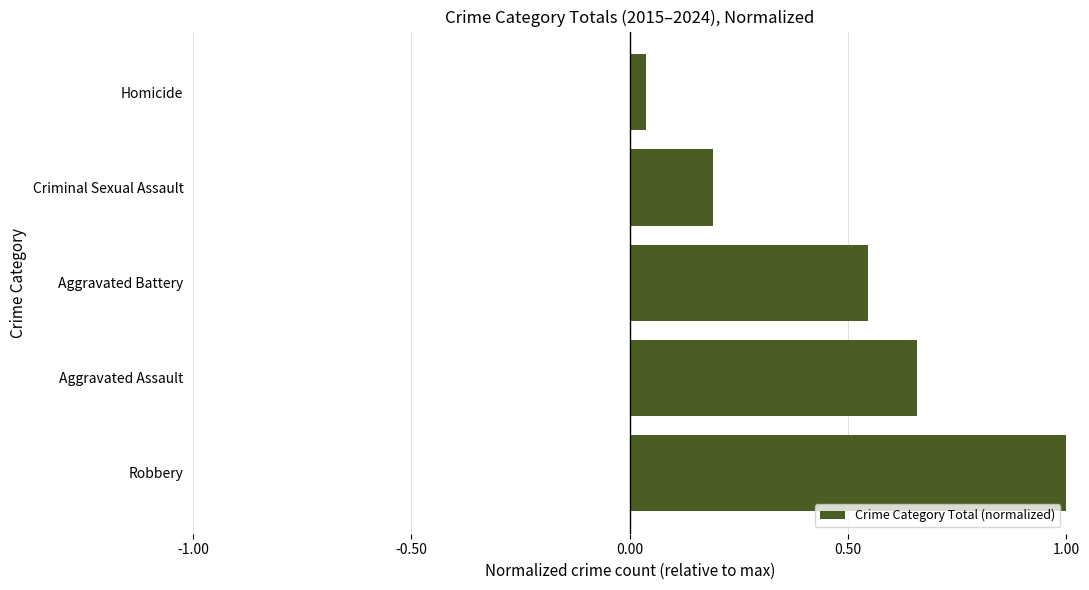

Which has a higher value, Homicide or Aggravated Battery?

Aggravated Battery